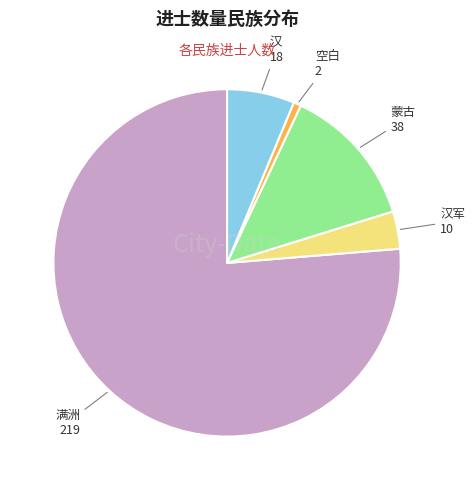

Is there a majority slice in this chart?

Yes